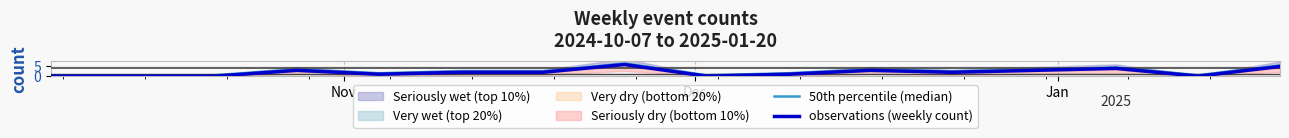

What is the label of the 2nd point from the left?

Dec